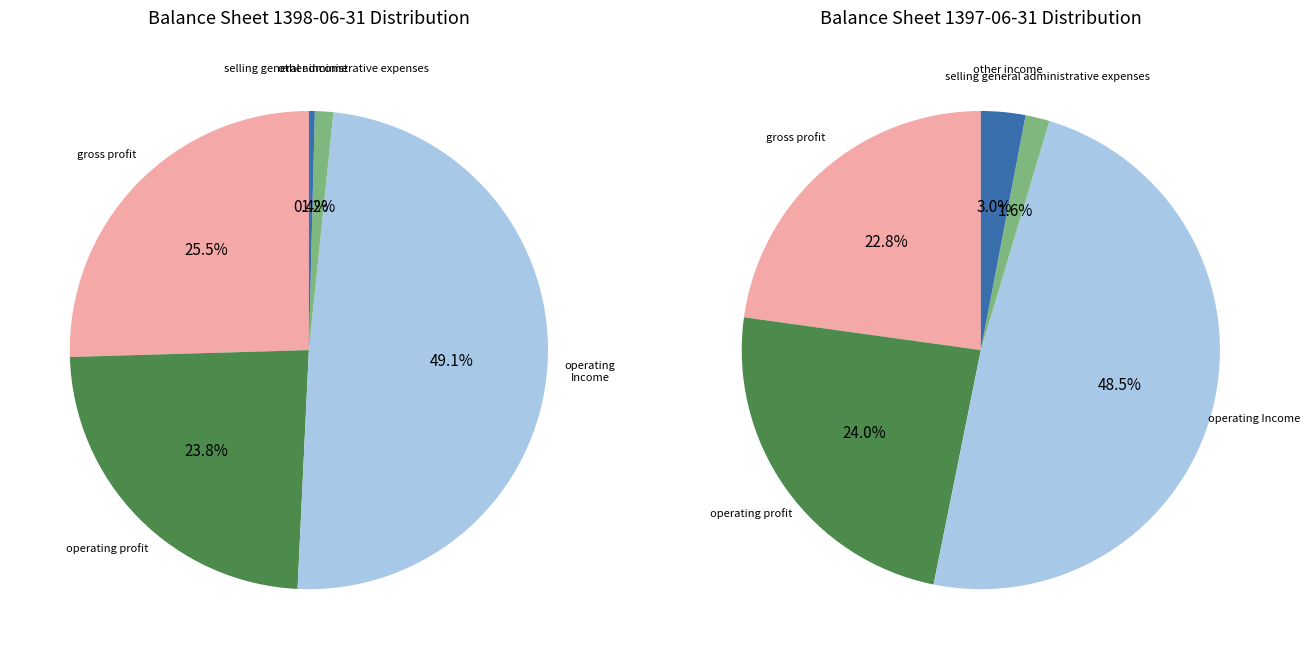

Rank the categories by Income Statement (1397-06-31) value from lowest to highest.

selling_general_administrative_expenses, other_income, gross_profit, operating_profit, operating_Income